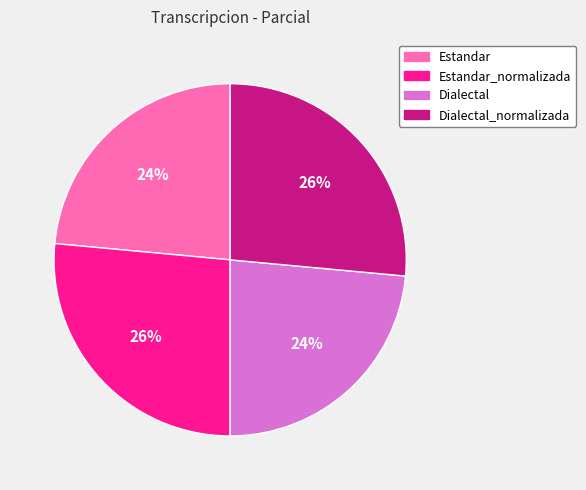

What is the ratio of the value at Estandar to the value at Estandar_normalizada?

0.9